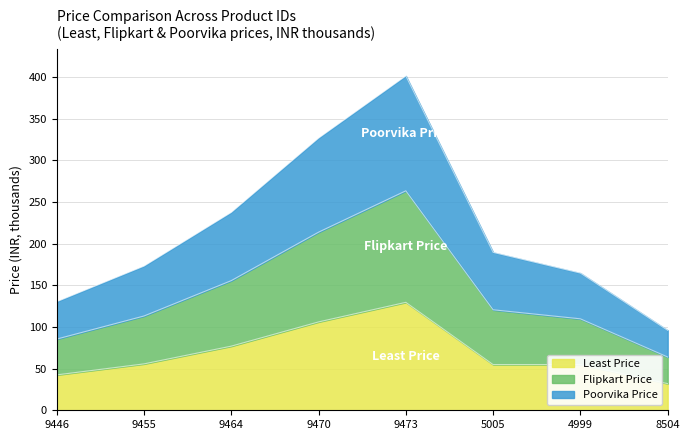

Reading right to left, list all the values displayed in this chart.

Poorvika Price: 8504=96.0	4999=164.7	5005=189.6	9473=401.4	9470=326.7	9464=237.6	9455=173.1	9446=130.4
Flipkart Price: 8504=64.0	4999=109.8	5005=120.7	9473=263.5	9470=213.8	9464=155.7	9455=113.2	9446=85.5
Least Price: 8504=32.0	4999=54.9	5005=54.9	9473=129.6	9470=106.1	9464=77.0	9455=55.7	9446=42.5